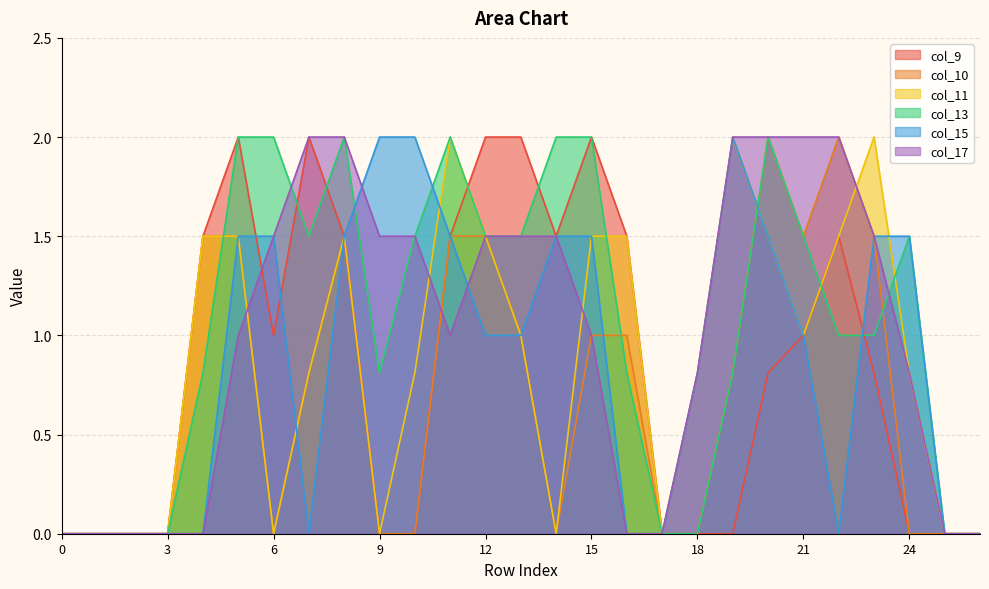

Which has a higher value, 11 or 20?

11